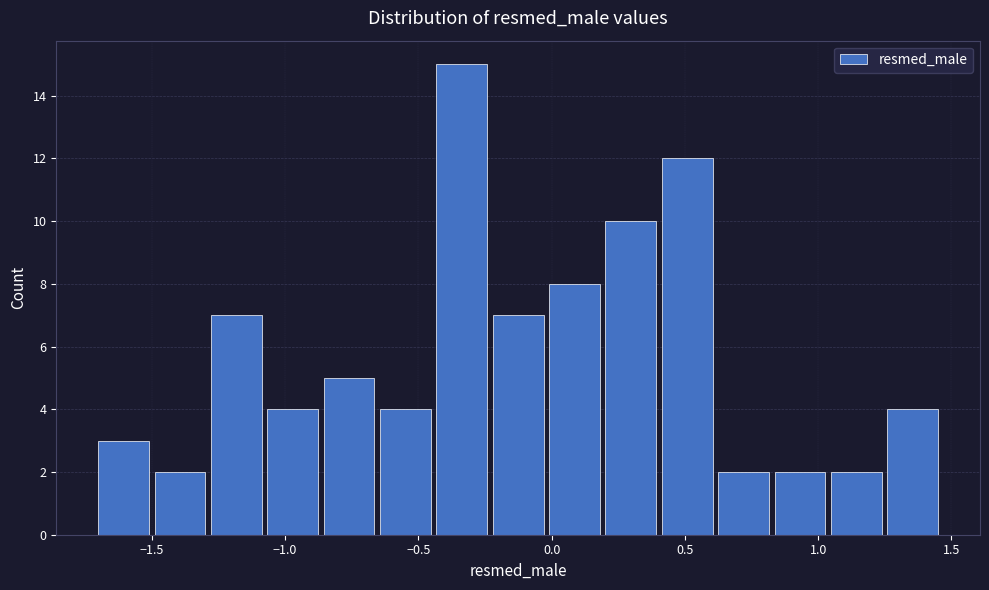

Reading left to right, list every bar in this chart as the range it spans on the x-axis followed by its height. Neither the bar edges nor the heights are printed on the chart, so give them approximately, as read against the axes.

-1.70 to -1.50: 3
-1.50 to -1.30: 2
-1.30 to -1.10: 7
-1.10 to -0.85: 4
-0.85 to -0.65: 5
-0.65 to -0.45: 4
-0.45 to -0.25: 15
-0.25 to 0.00: 7
0.00 to 0.20: 8
0.20 to 0.40: 10
0.40 to 0.60: 12
0.60 to 0.85: 2
0.85 to 1.05: 2
1.05 to 1.25: 2
1.25 to 1.45: 4